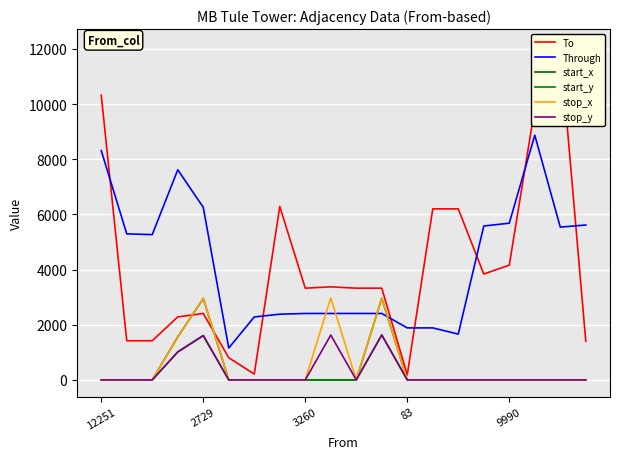

What is the label of the 6th point from the right?

14